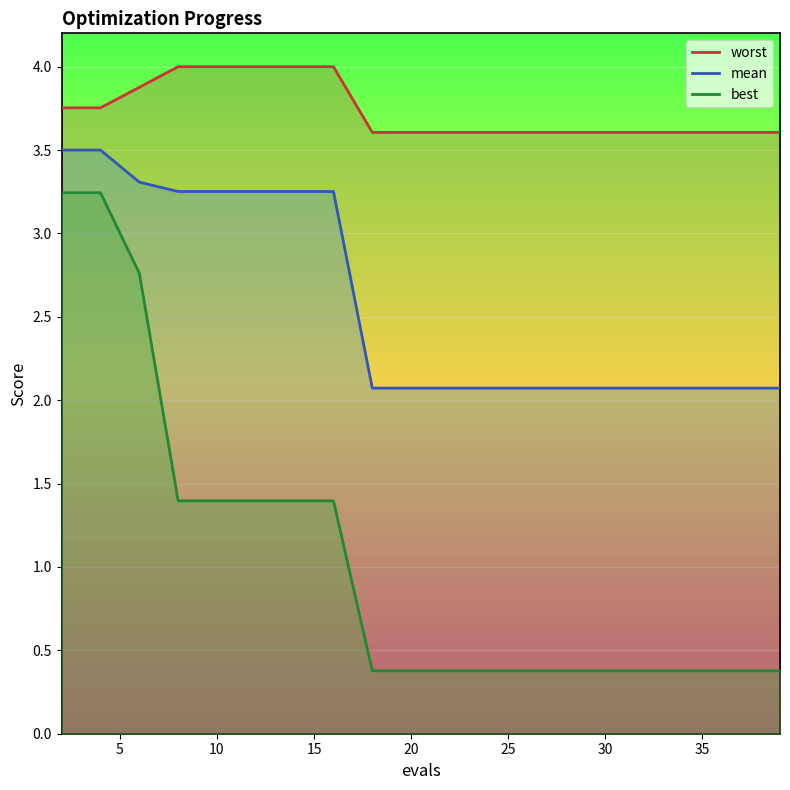

How many series are shown in this chart?

3